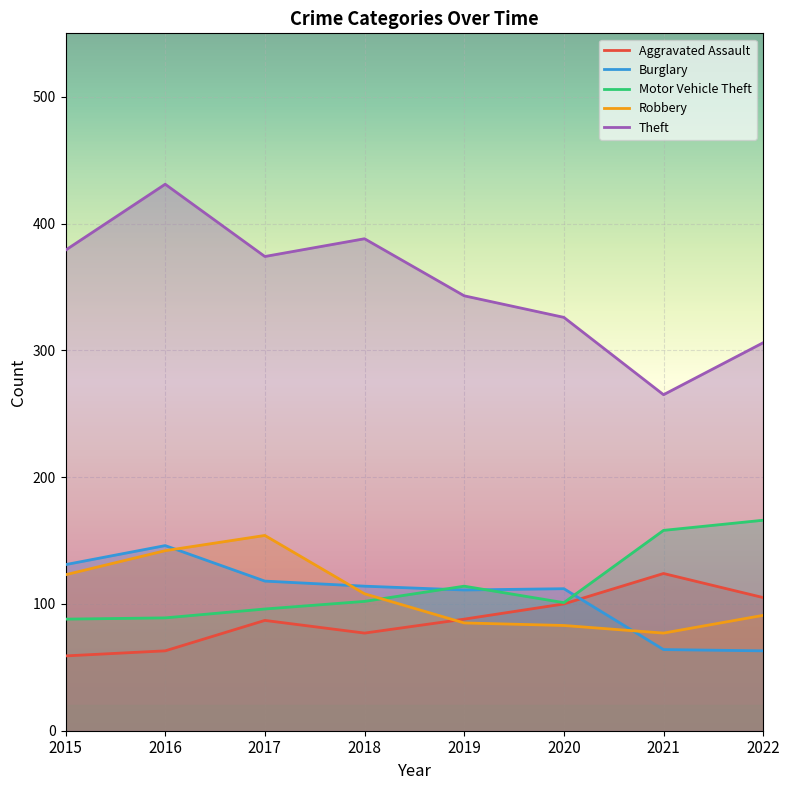

Between which two adjacent categories do Aggravated Assault and Robbery first intersect?

2018 and 2019